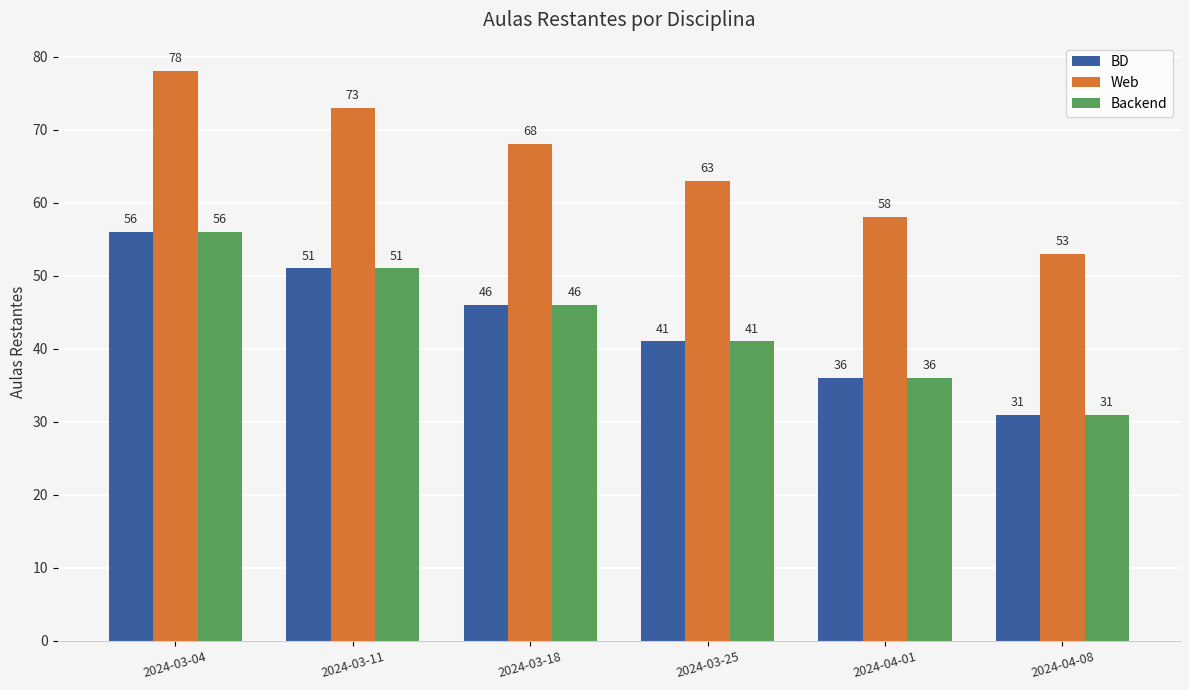

At which label does Backend first exceed 46?

2024-03-04